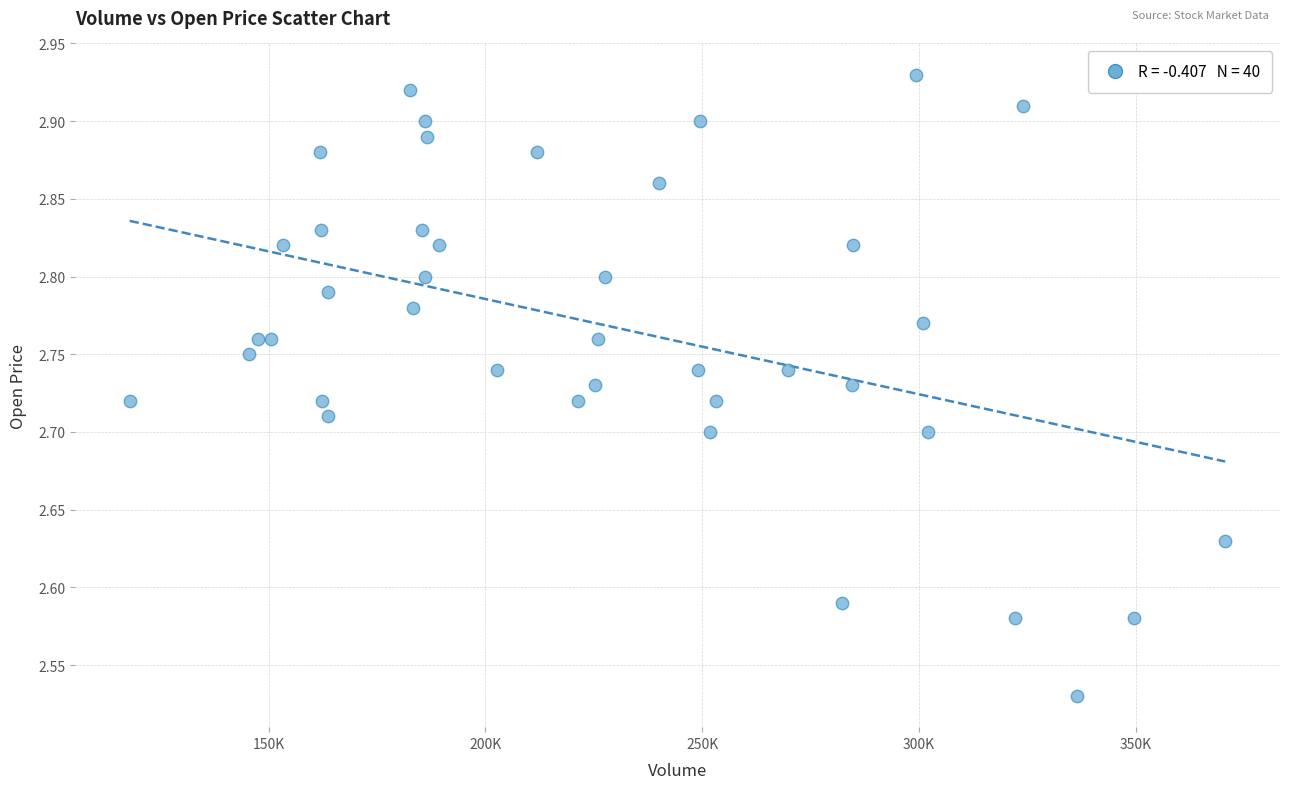

What is the range of X values (max minus min)?

252650.2